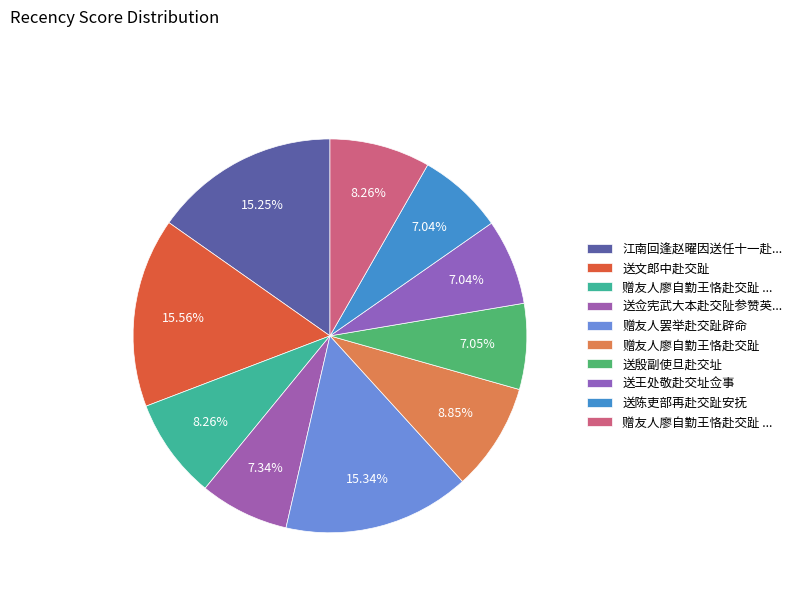

How many slices are in this pie chart?

10